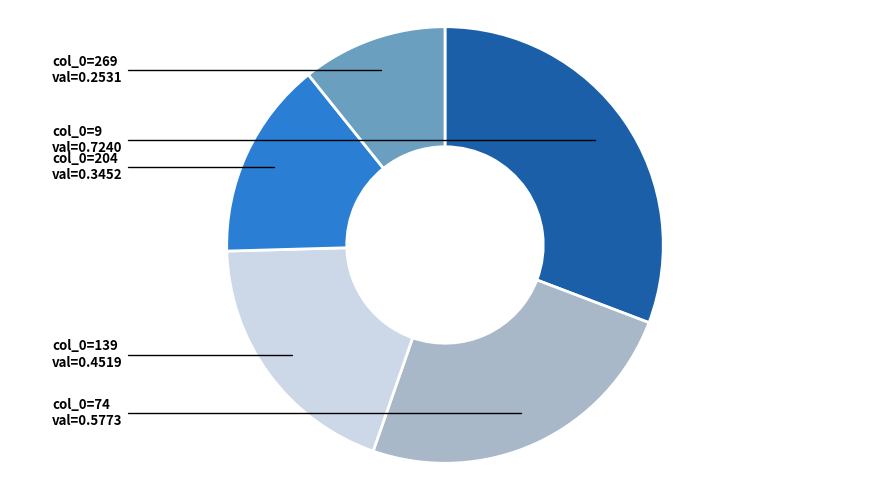

How many segments does this pie chart have?

5